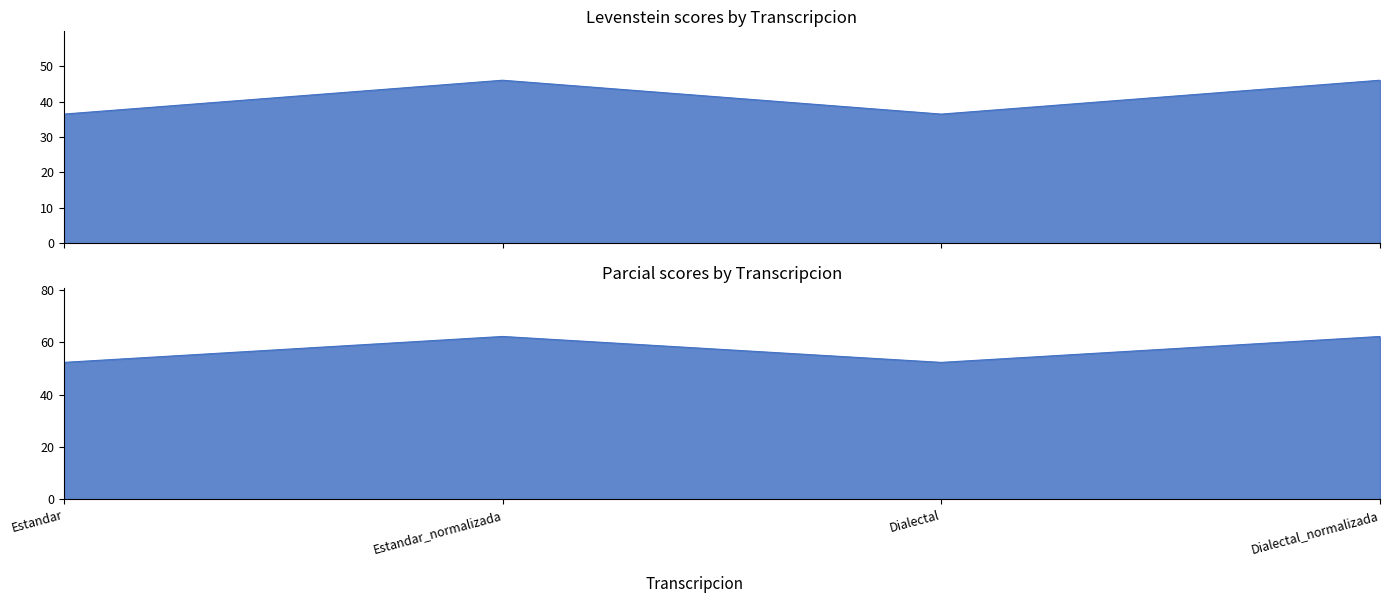

Reading left to right, extract all data points from this chart.

Levenstein: 36.5	46.1	36.5	46.1
Parcial: 52.2	62.1	52.2	62.1